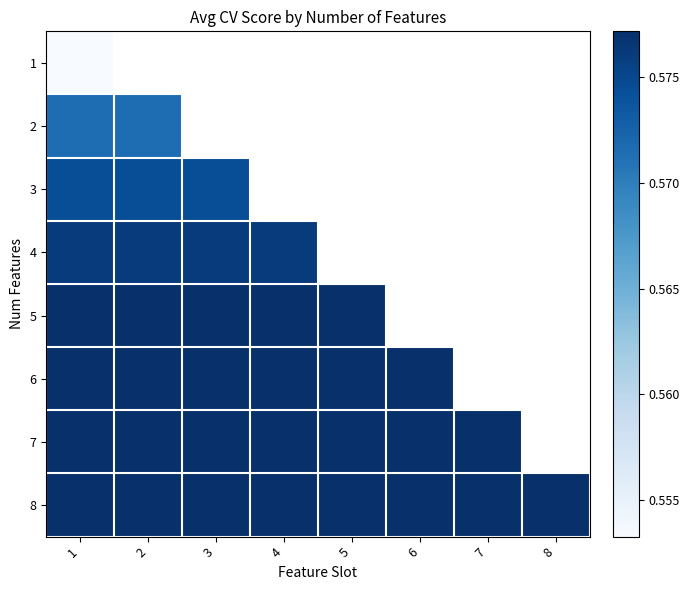

True or false: 8 has a value of 0.9 at 2.

False